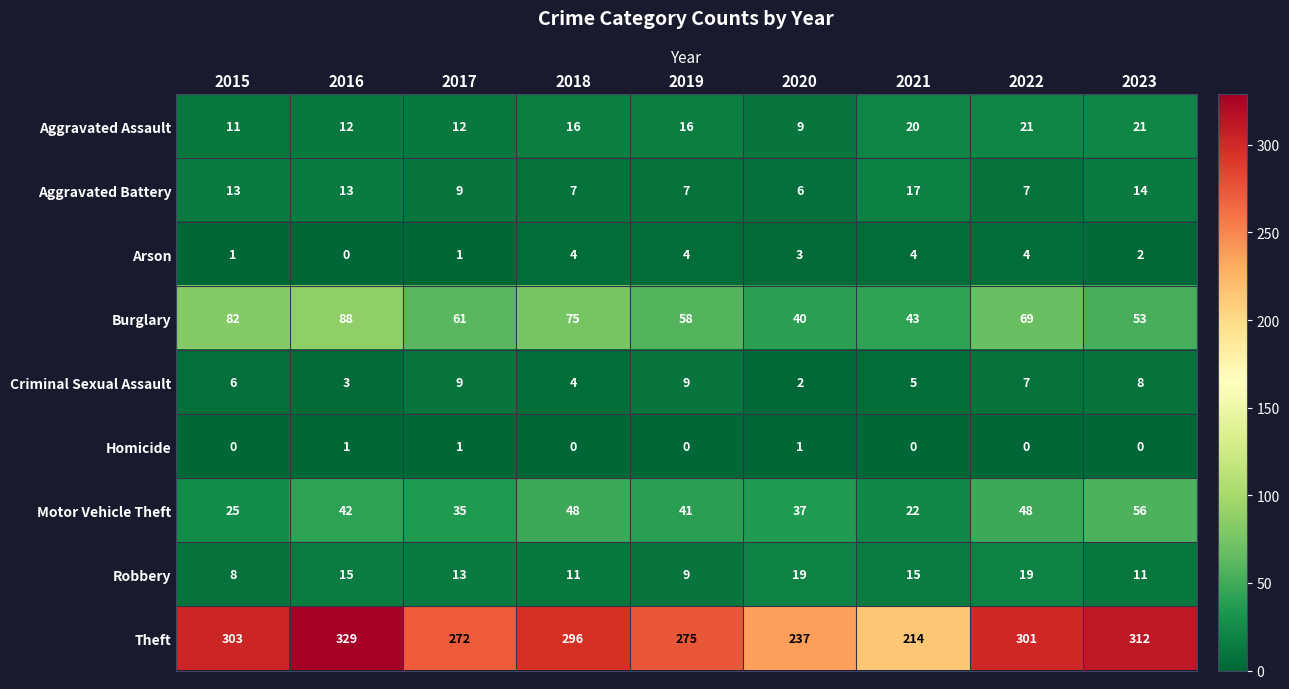

At how many categories does at least one series exceed 298?

4